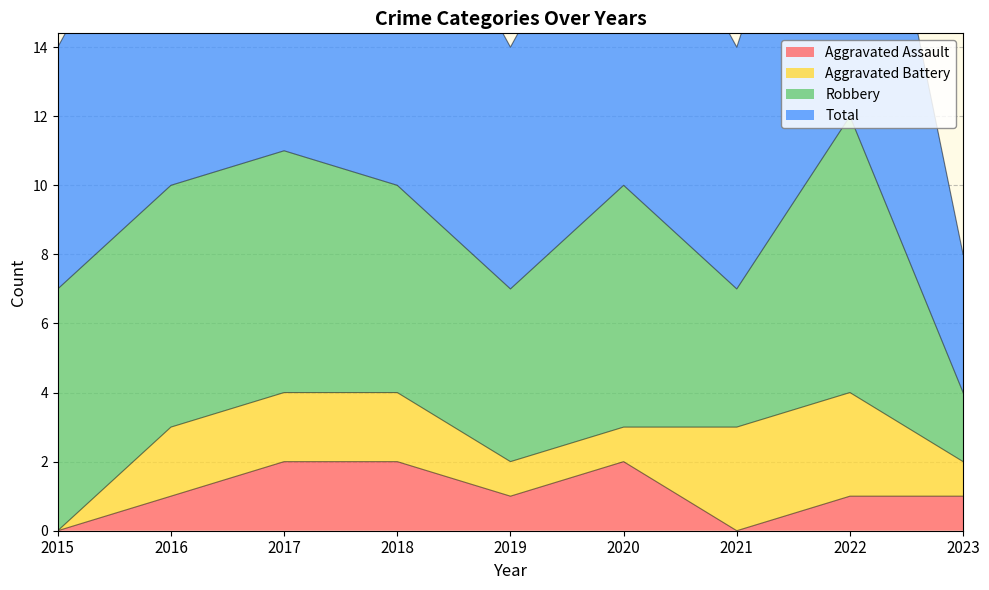

Between 2019 and 2023, which is larger?

2019